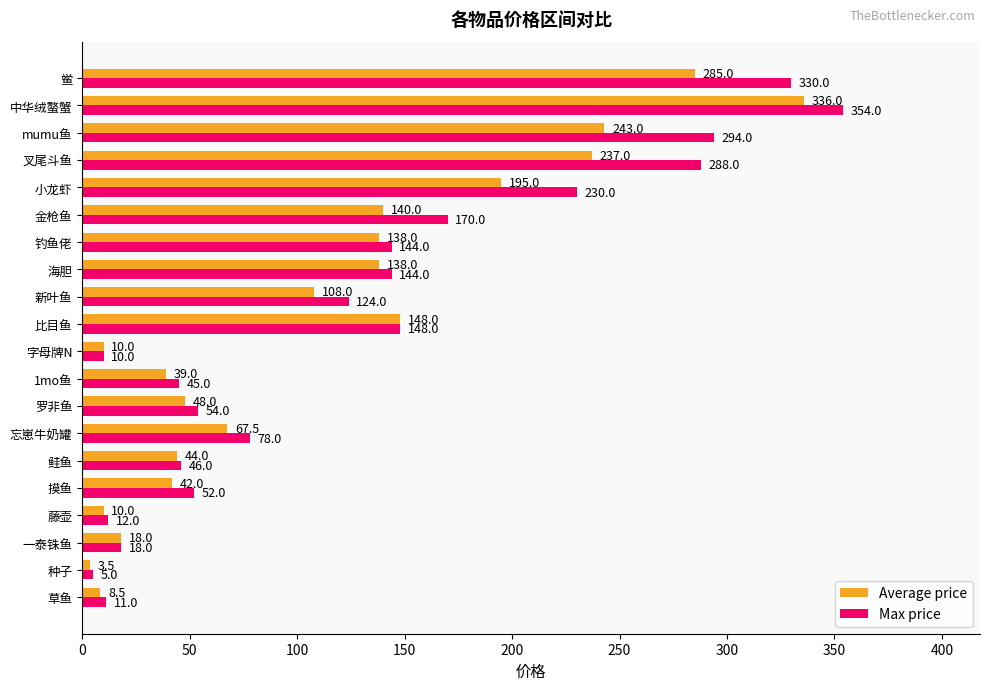

The value of Max price at 金枪鱼 is 96.7. True or false?

False